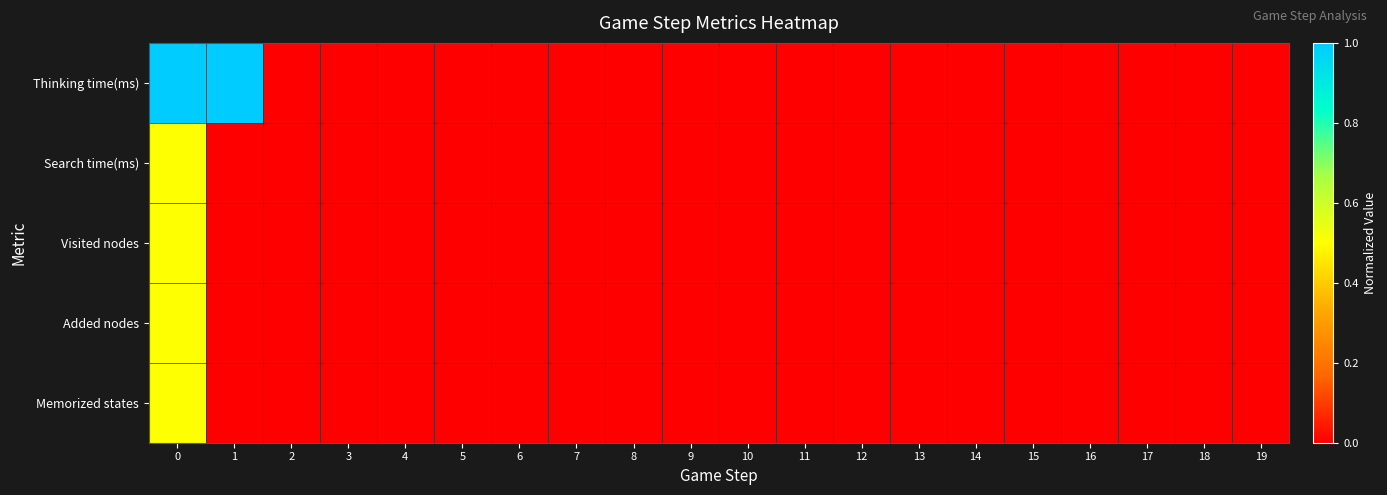

Between 17 and 19, which is larger?

17